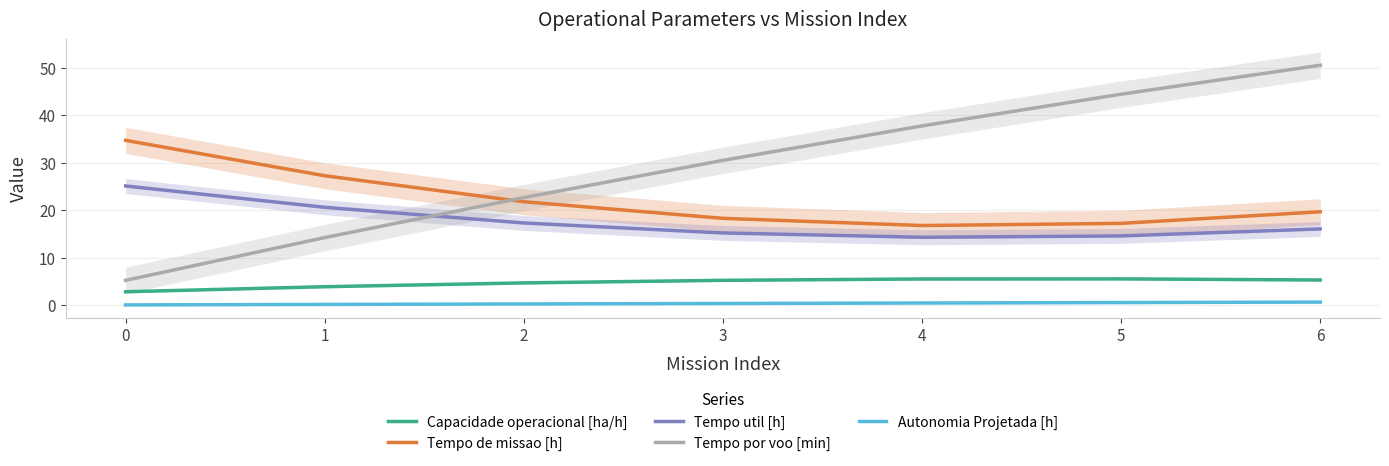

At 5, list the series in order from largest to smallest.

Tempo por voo [min], Tempo de missao [h], Tempo util [h], Capacidade operacional [ha/h], Autonomia Projetada [h]